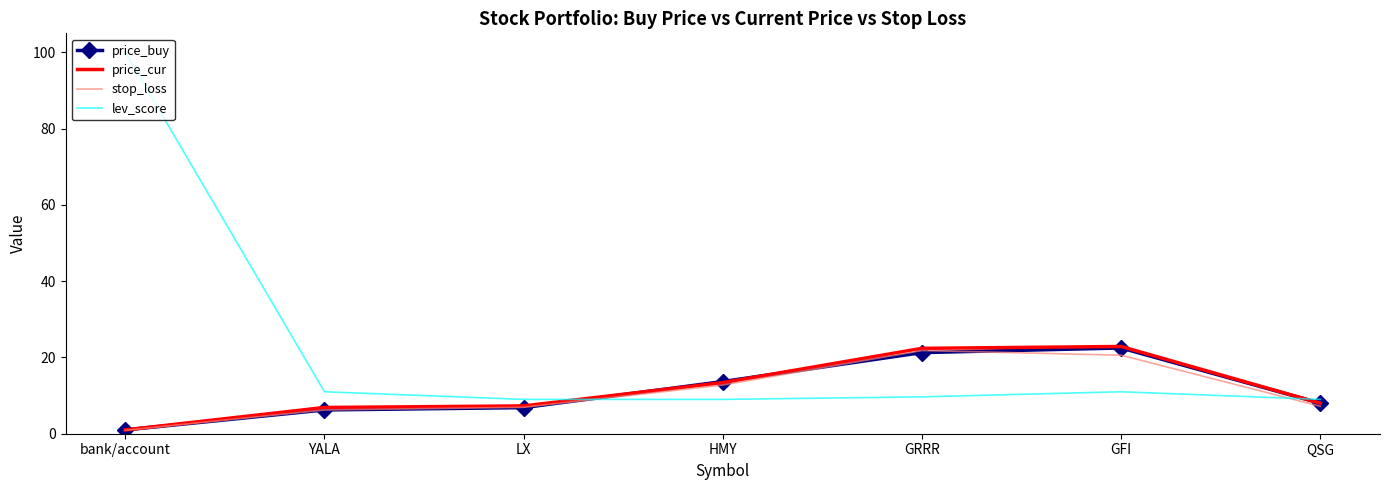

What is the sum of the price_buy values at GRRR and bank/account?

22.3